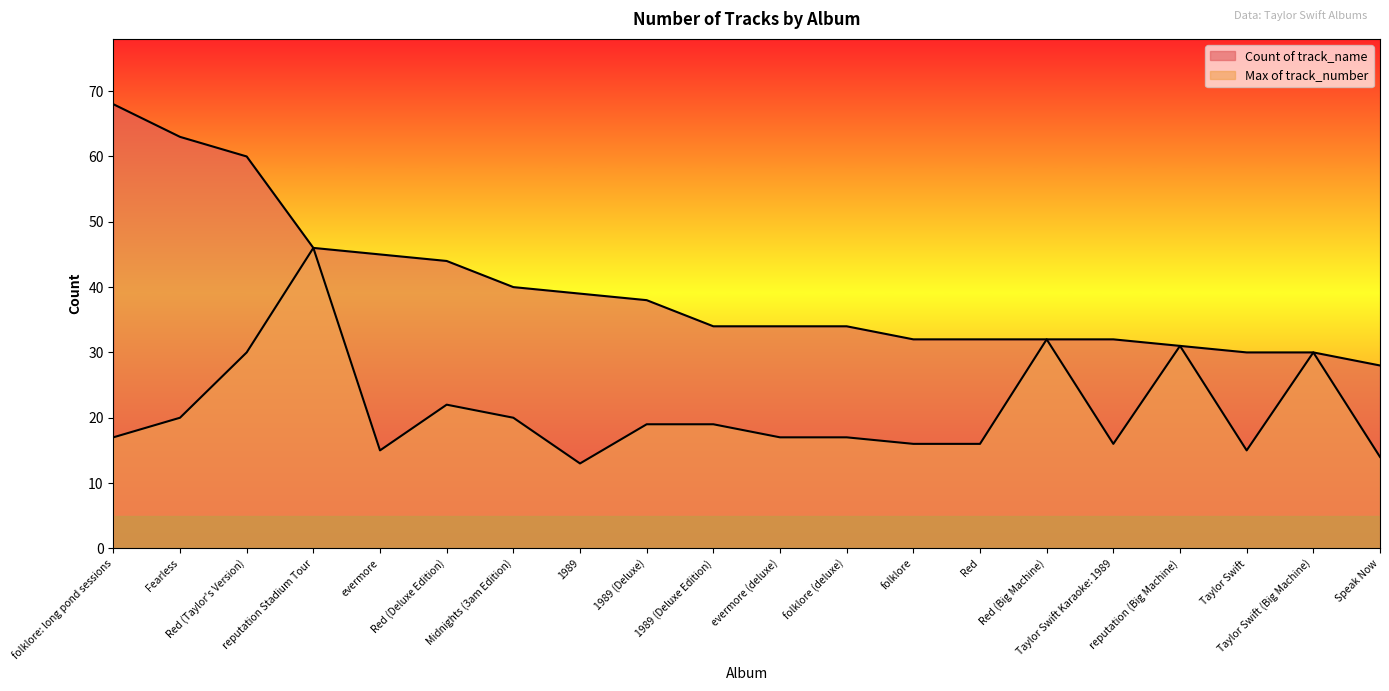

How many categories are shown in the chart?

20